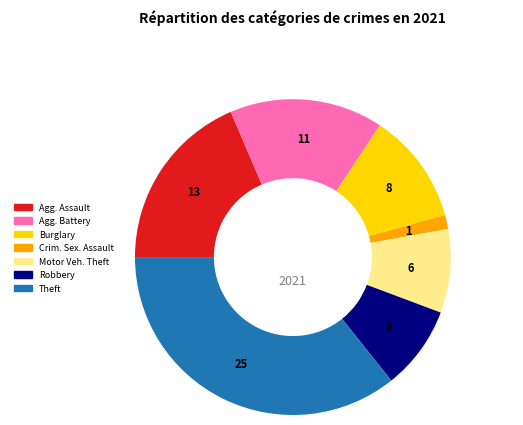

How many segments does this pie chart have?

7